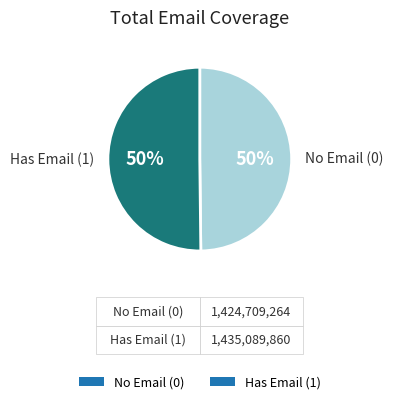

Combined, do Has Email (1) and No Email (0) account for over 50%?

Yes